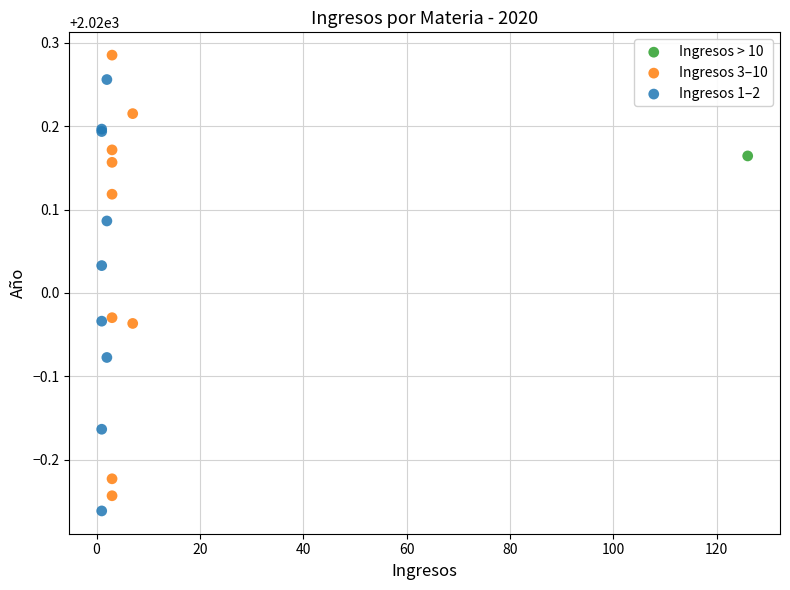

What are all the series names shown in the legend?

Ingresos > 10, Ingresos 3–10, Ingresos 1–2